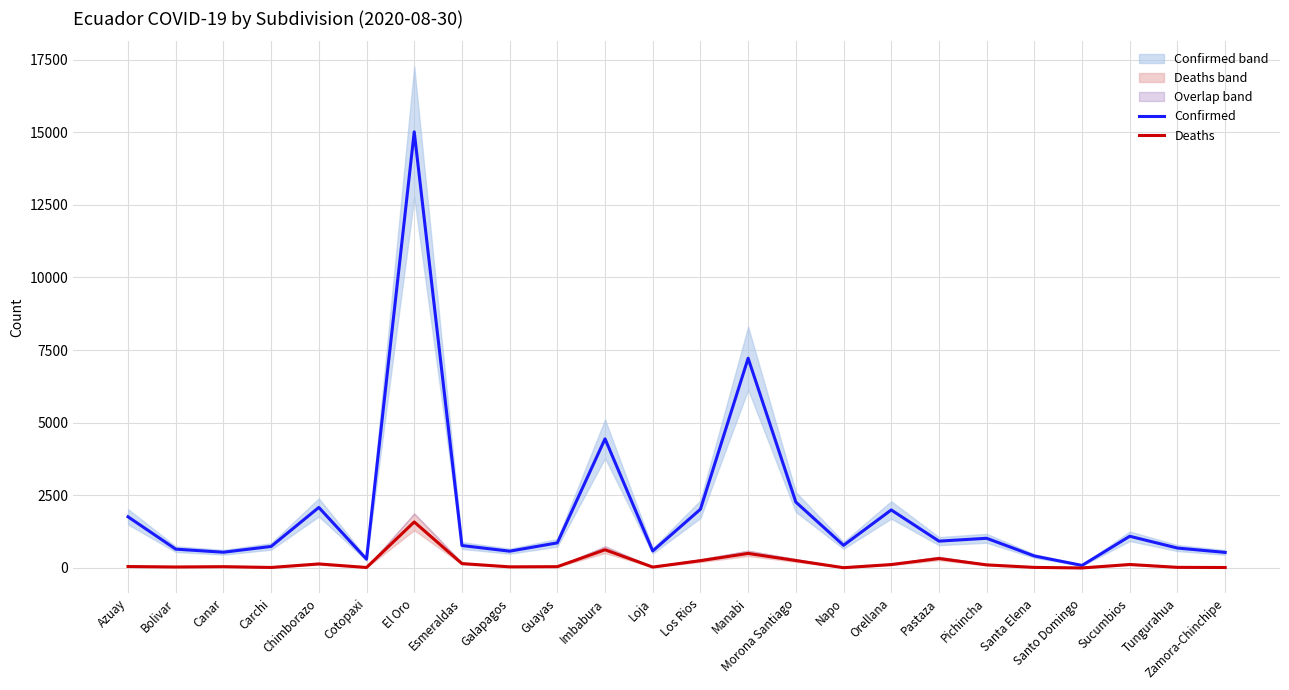

Which series has the largest total across all categories?

Confirmed